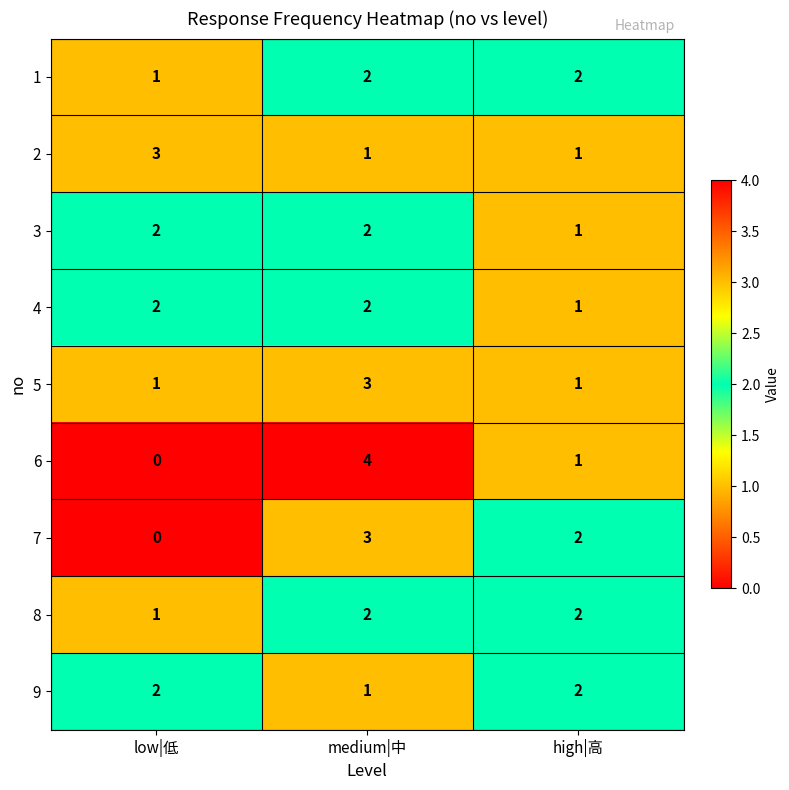

True or false: 3 has a value of 1 at low|低.

False